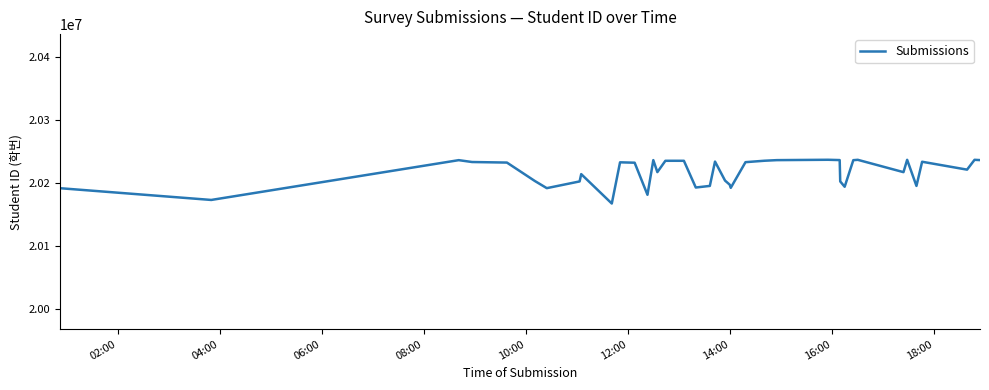

What is the greatest value displayed?

20236783